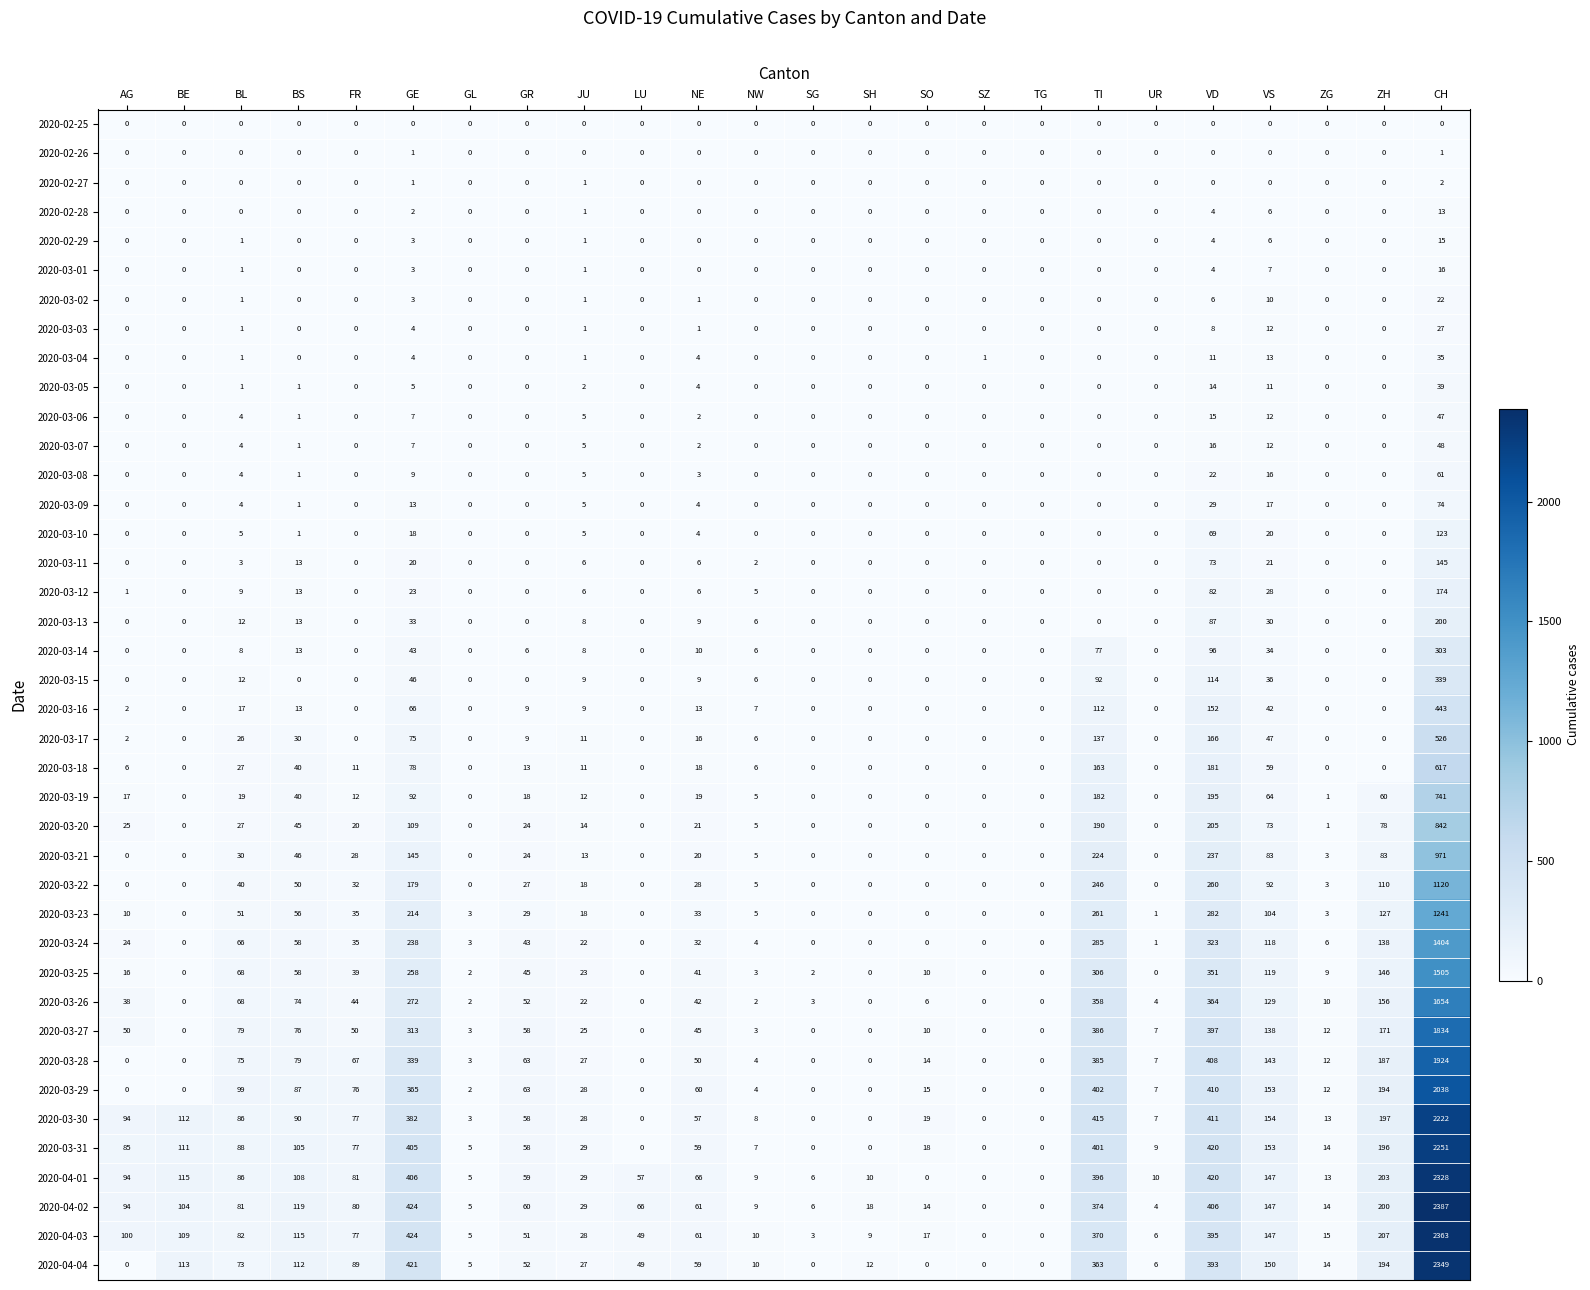

The value of 2020-04-02 at TG is 0. True or false?

True